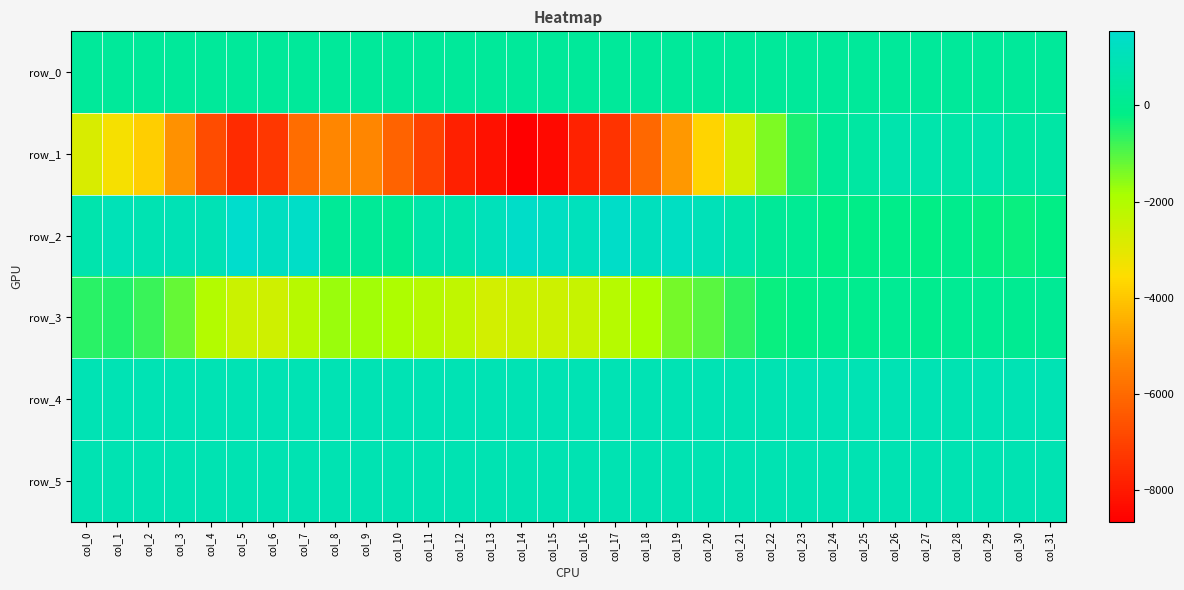

What is the greatest value displayed?

1542.0